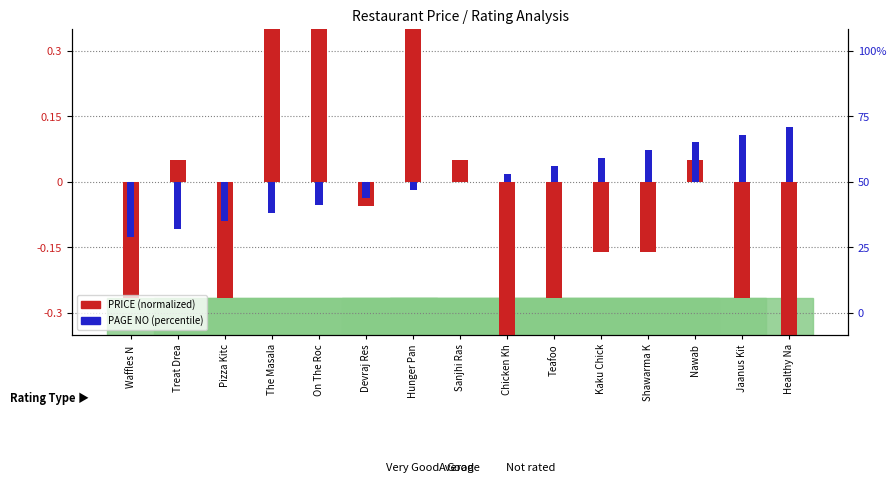

How many data points does each series have?

15